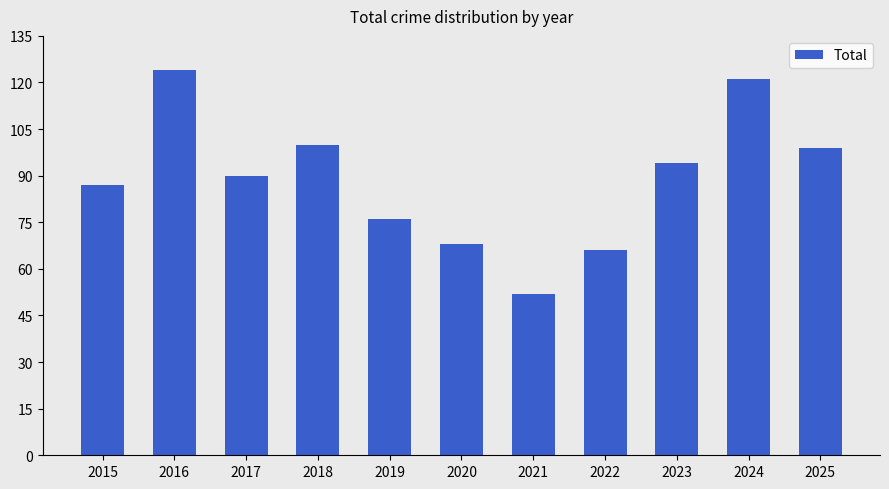

What is the approximate value at 2023?

94